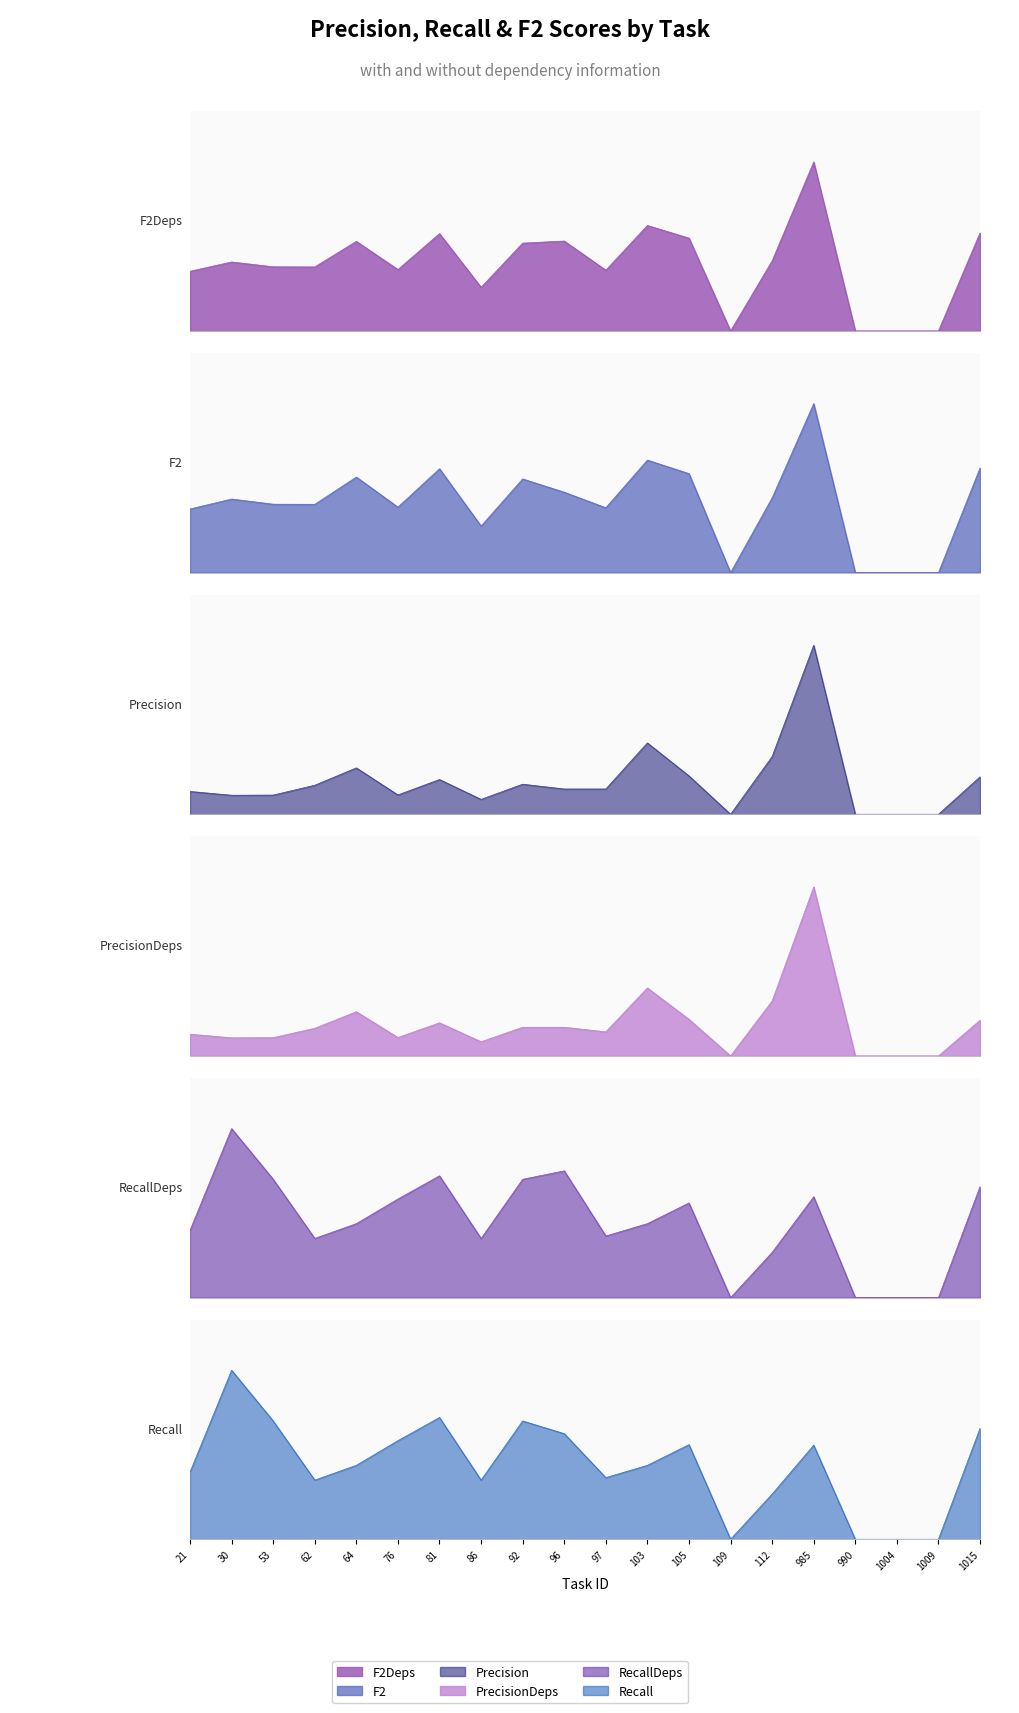

What is the average value of the RecallDeps series?

0.3